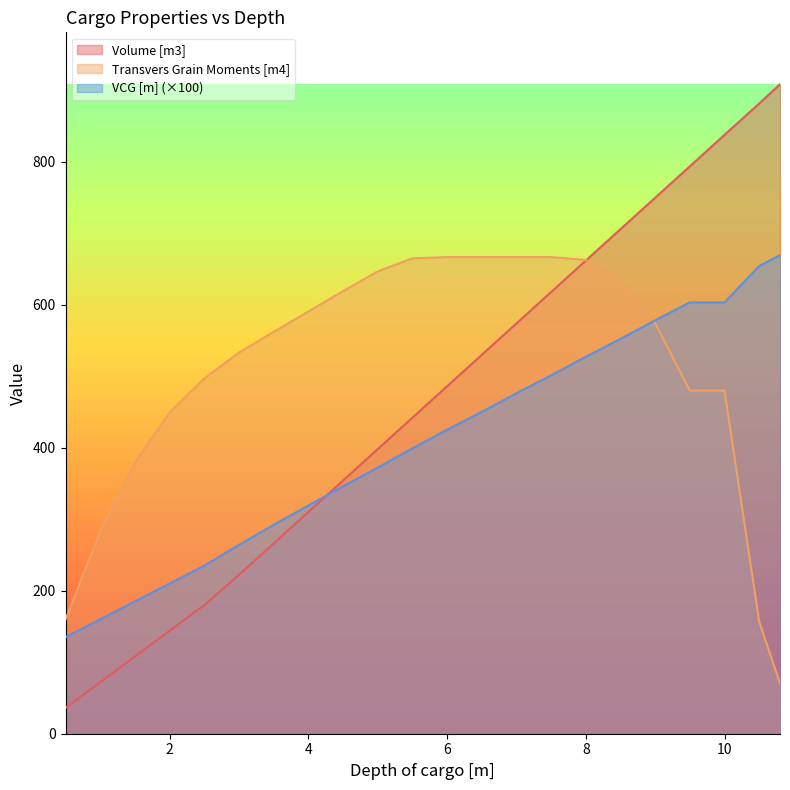

The Volume [m3] series shows 153.9 at 4. True or false?

False